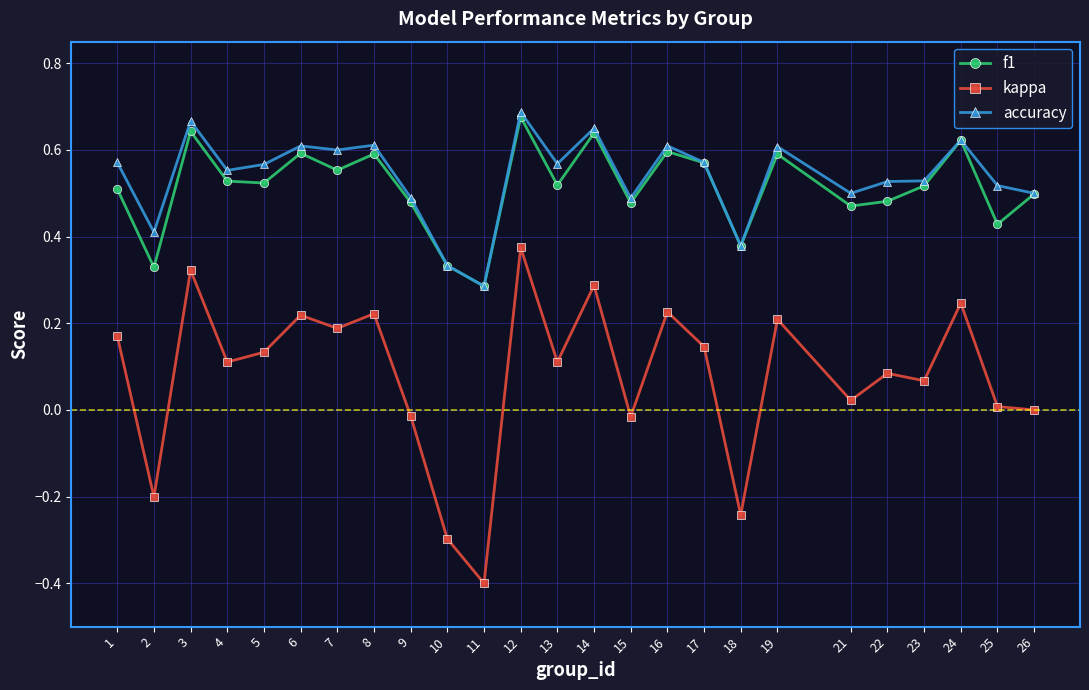

True or false: f1 and kappa cross at least once.

False